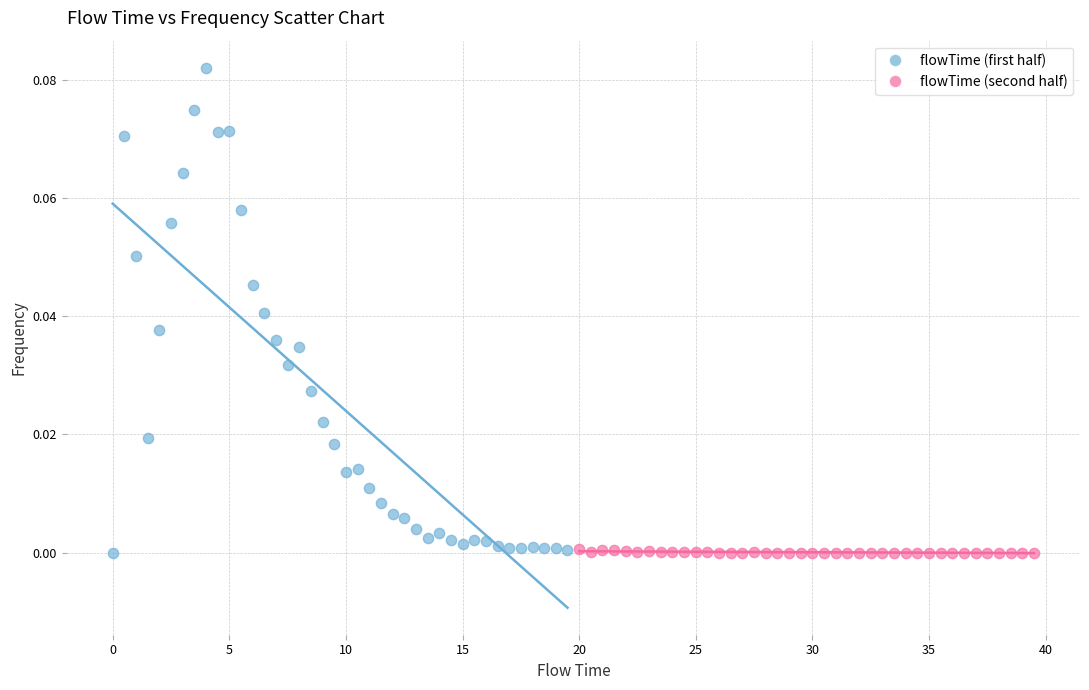

What are all the series names shown in the legend?

flowTime (first half), flowTime (second half)